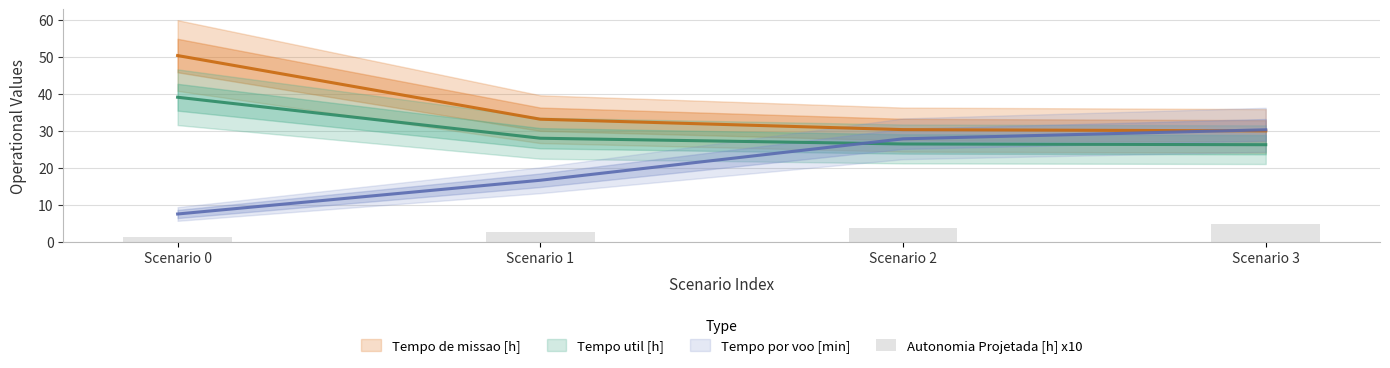

Between Scenario 2 and Scenario 3, which is larger?

Scenario 3